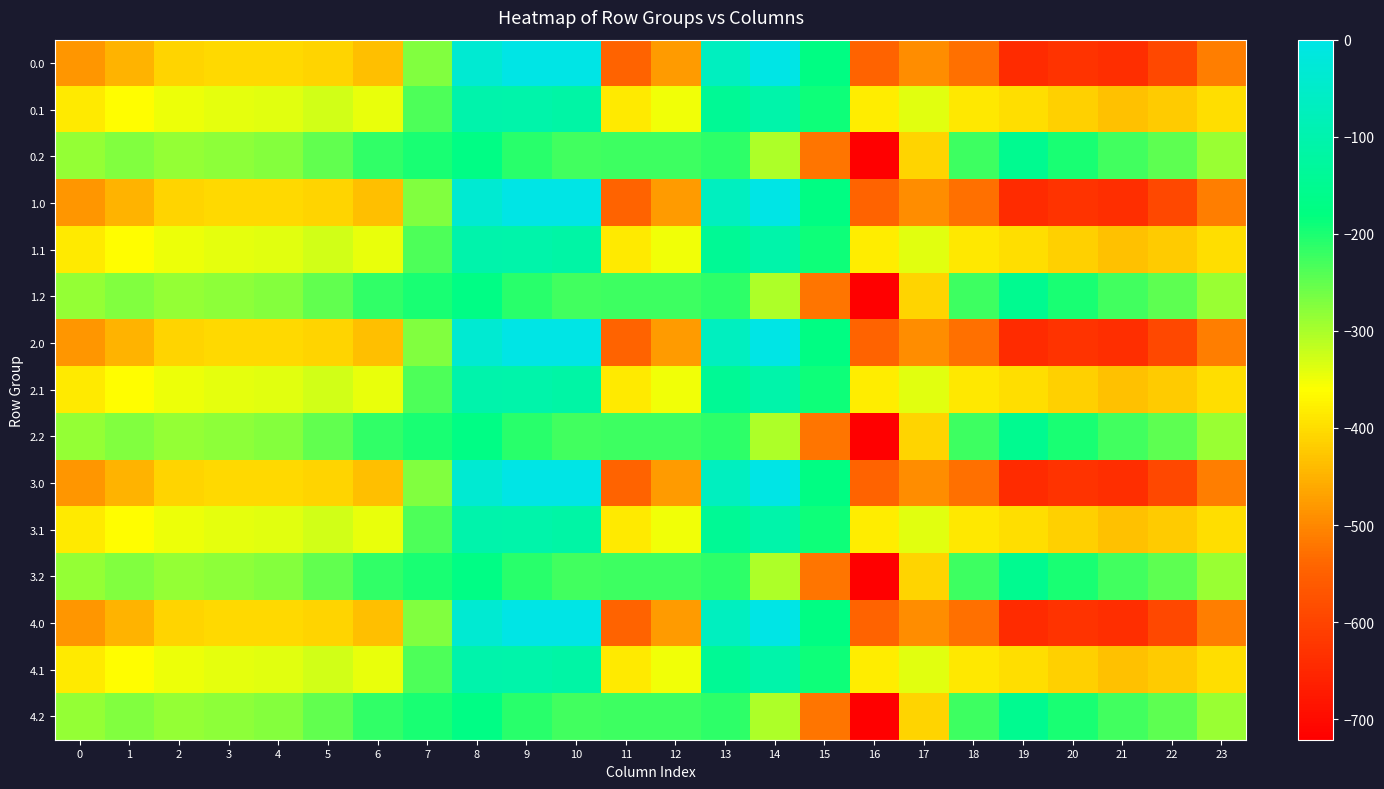

At which category does the chart reach its minimum across all series?

16